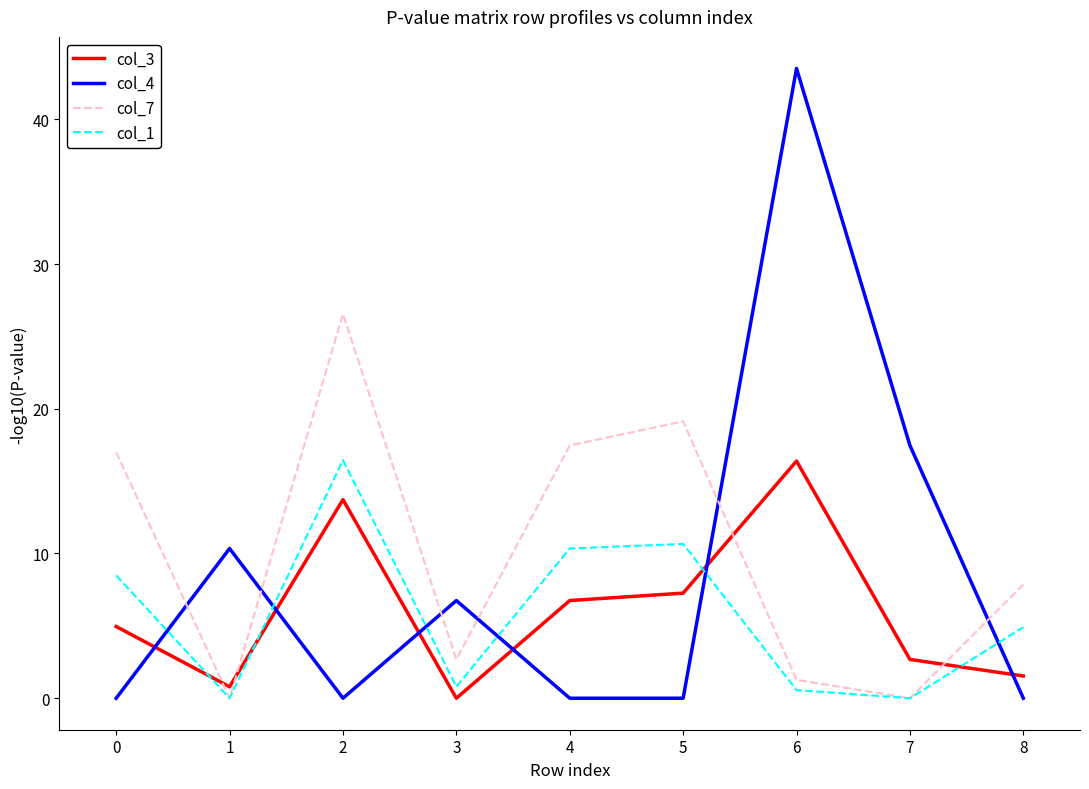

Rank the series at 0 from lowest to highest value.

col_4, col_3, col_1, col_7